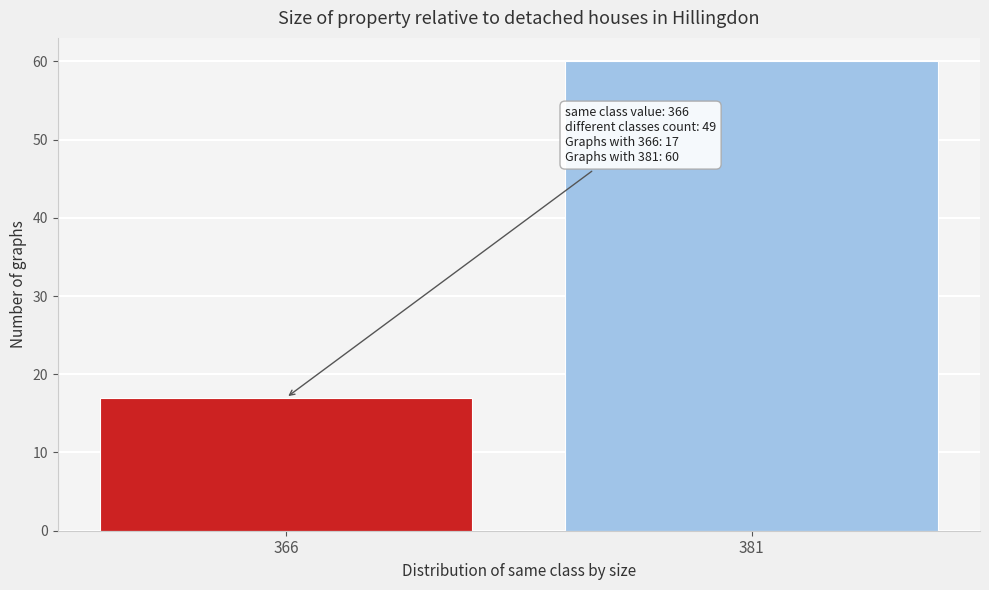

Reading left to right, what are all the values shown in this chart?

366=17	381=60